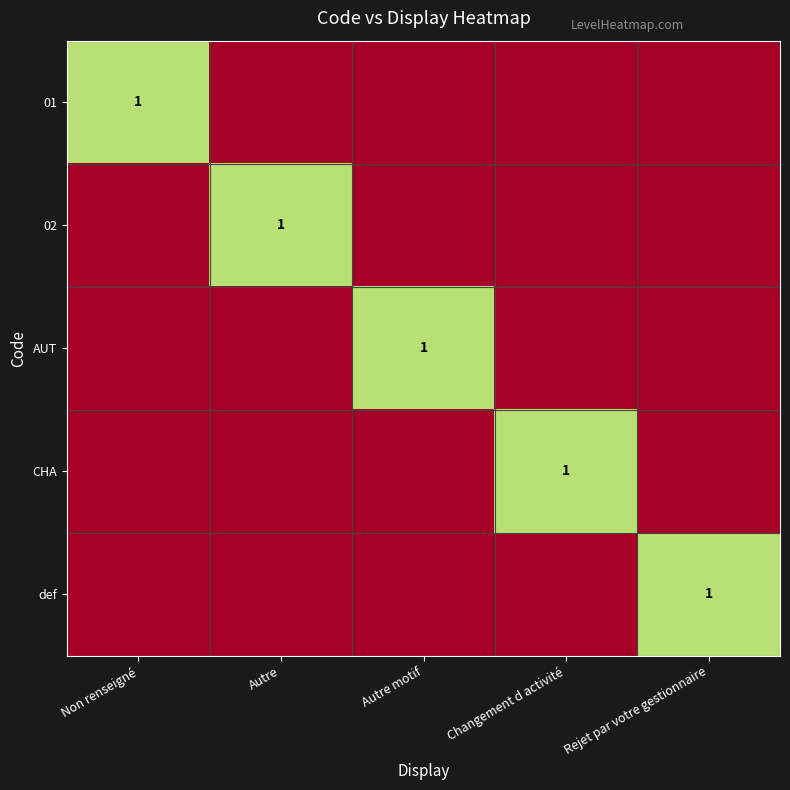

True or false: 01 has a value of 0 at Non renseigné.

False